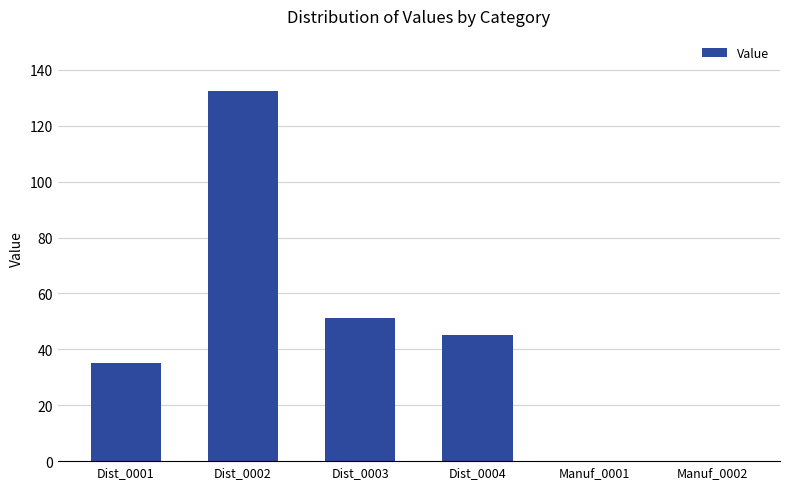

How many data points does each series have?

6